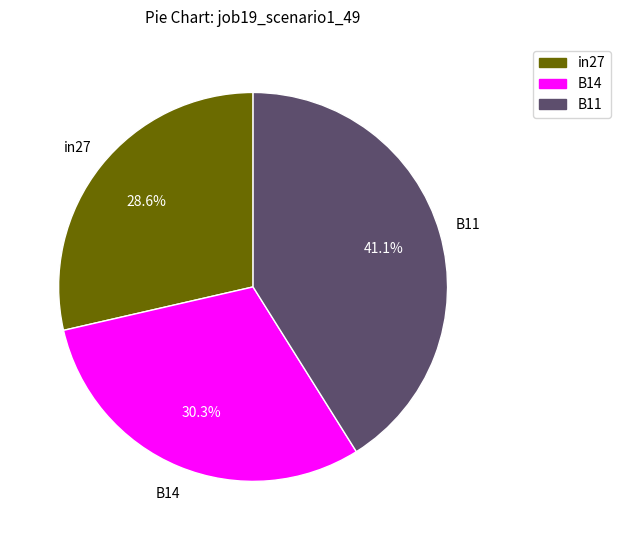

True or false: B11 accounts for 51% of the total.

False